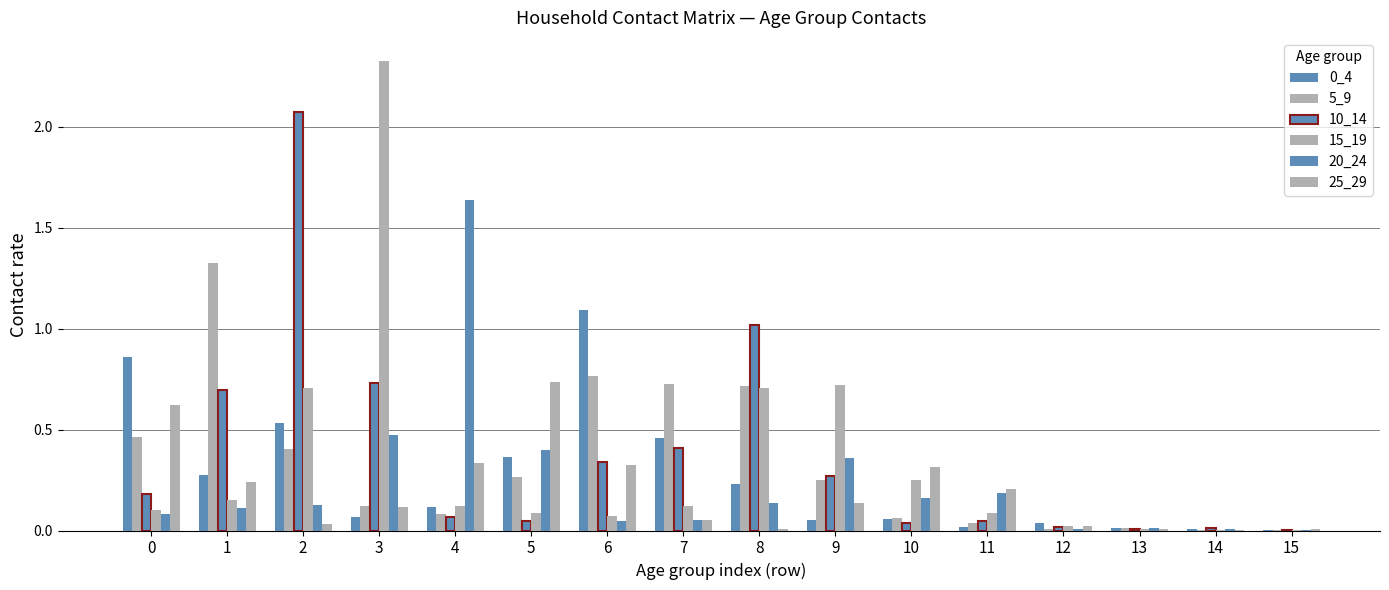

What is the highest value of the 20_24 series?

1.6